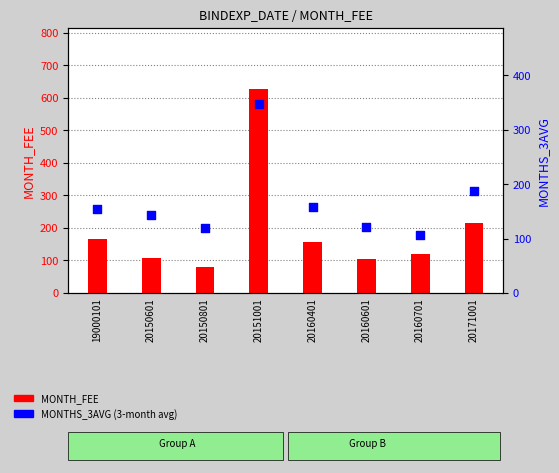

What is the total value across all series at 19000101?

320.6